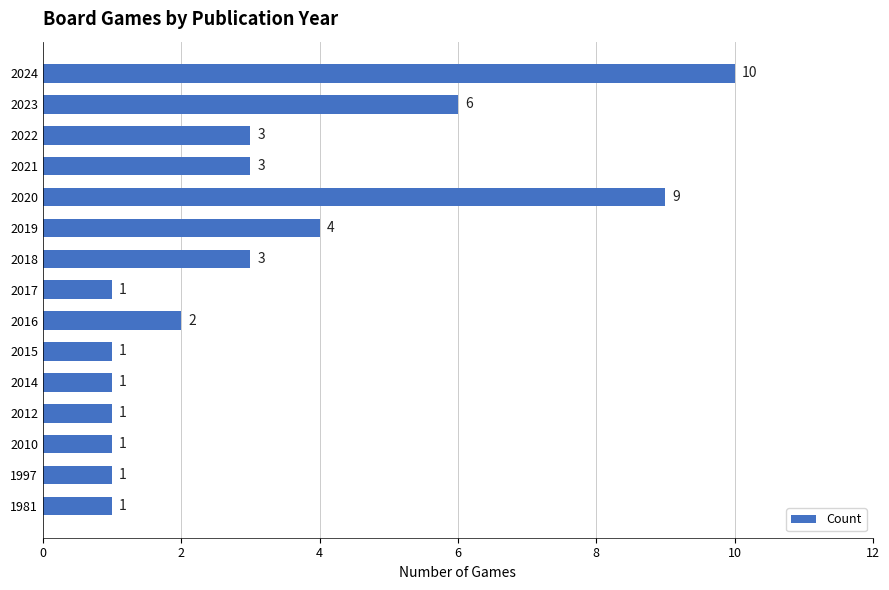

Approximately how many times larger is the value at 2016 compared to 2018?

0.7